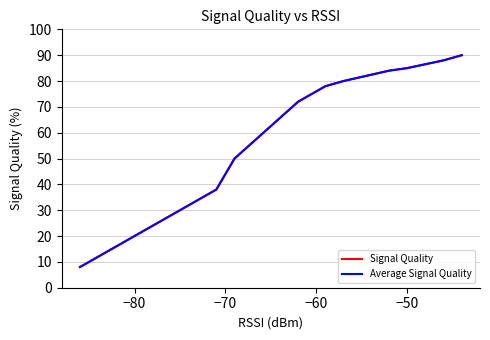

Which series has the widest spread of values?

Signal Quality